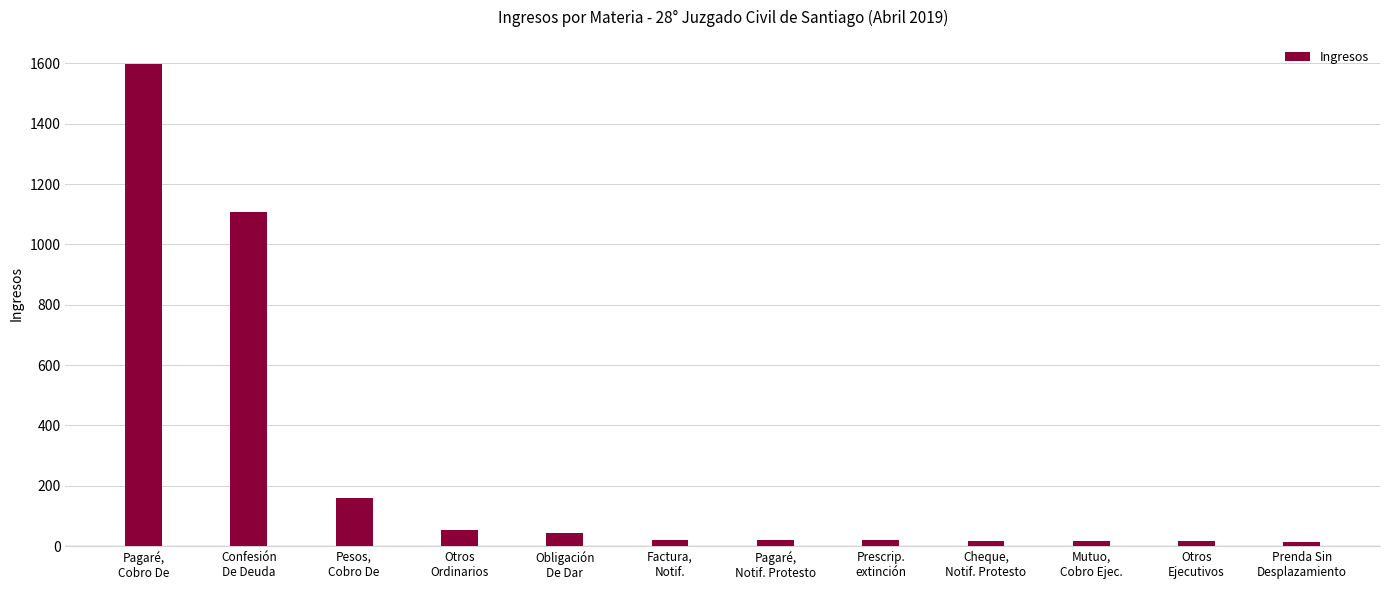

What is the maximum value shown in the chart?

1598